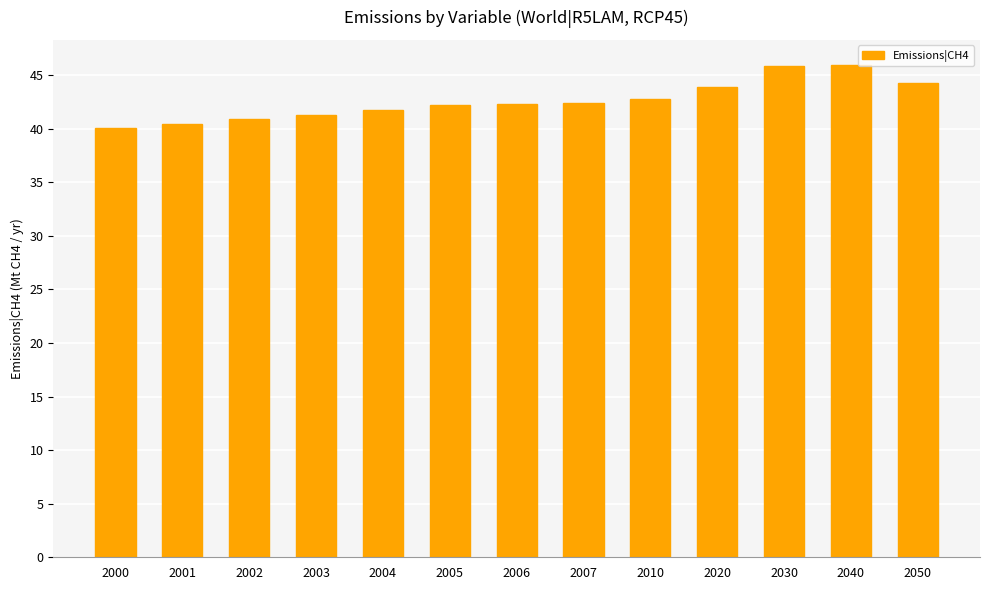

What is the ratio of the value at 2050 to the value at 2006?

1.0